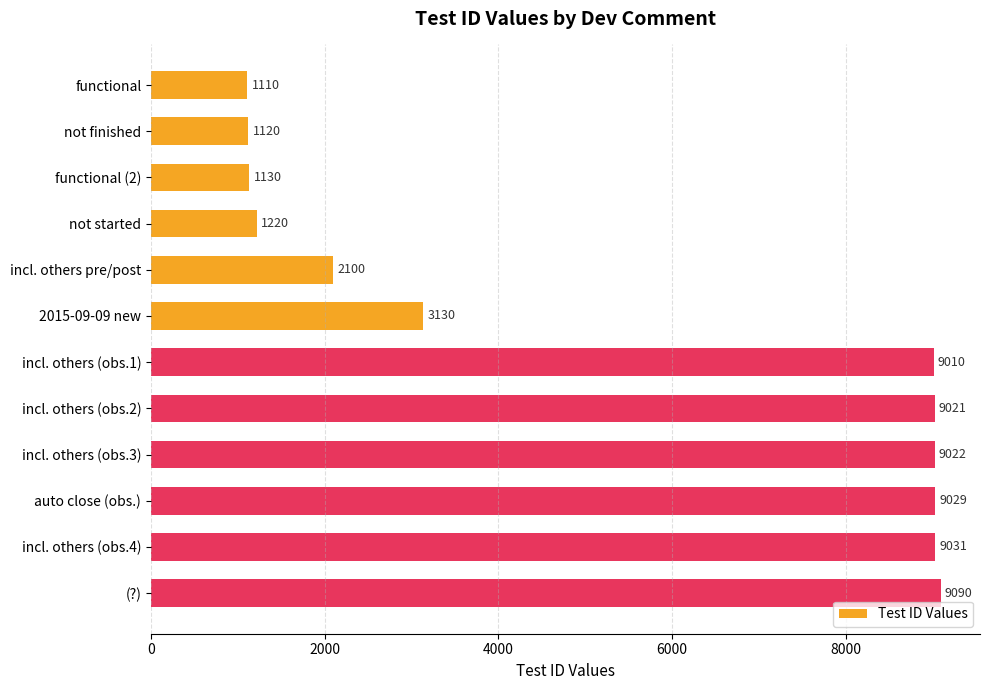

What is the label of the 8th bar from the bottom?

incl. others pre/post